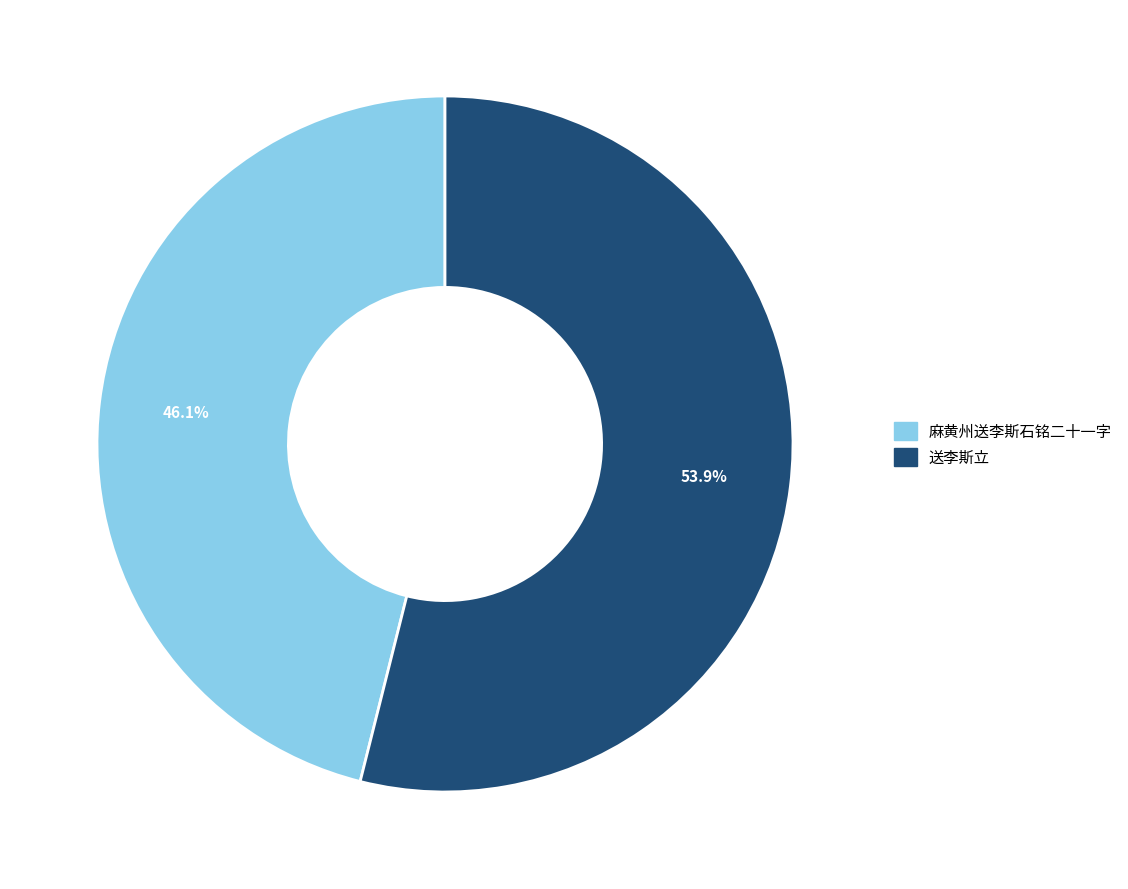

Which category has the biggest portion of the pie?

送李斯立